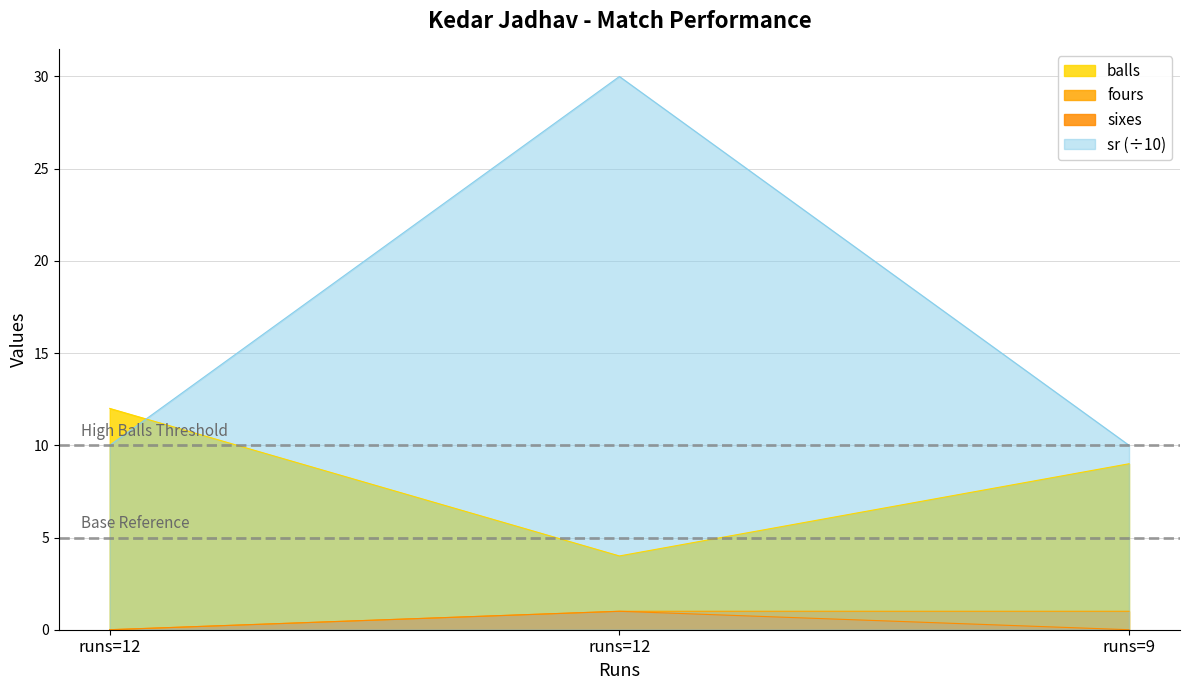

How many data points does each series have?

3